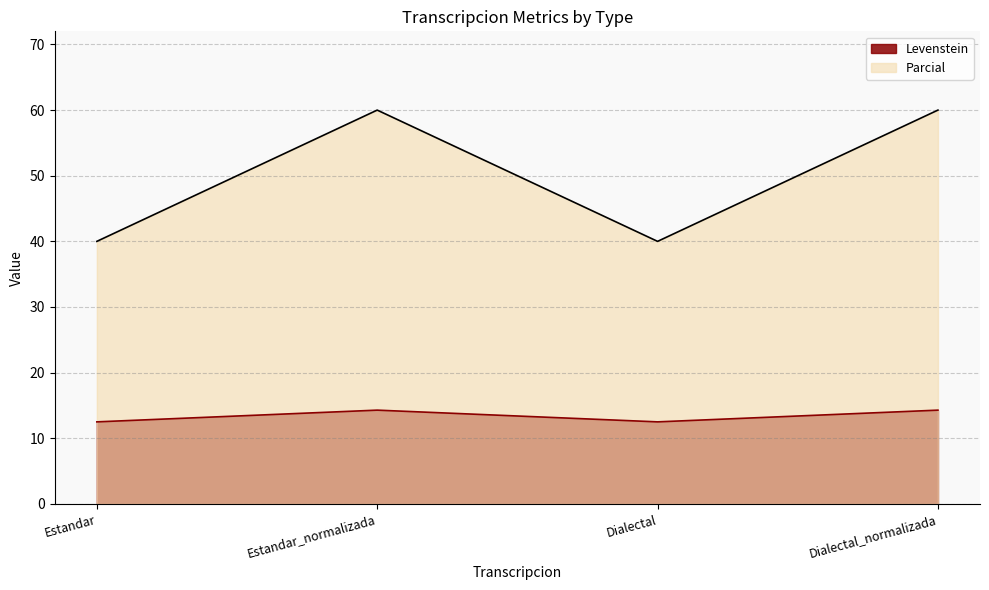

Rank the series at Estandar from highest to lowest value.

Parcial, Levenstein